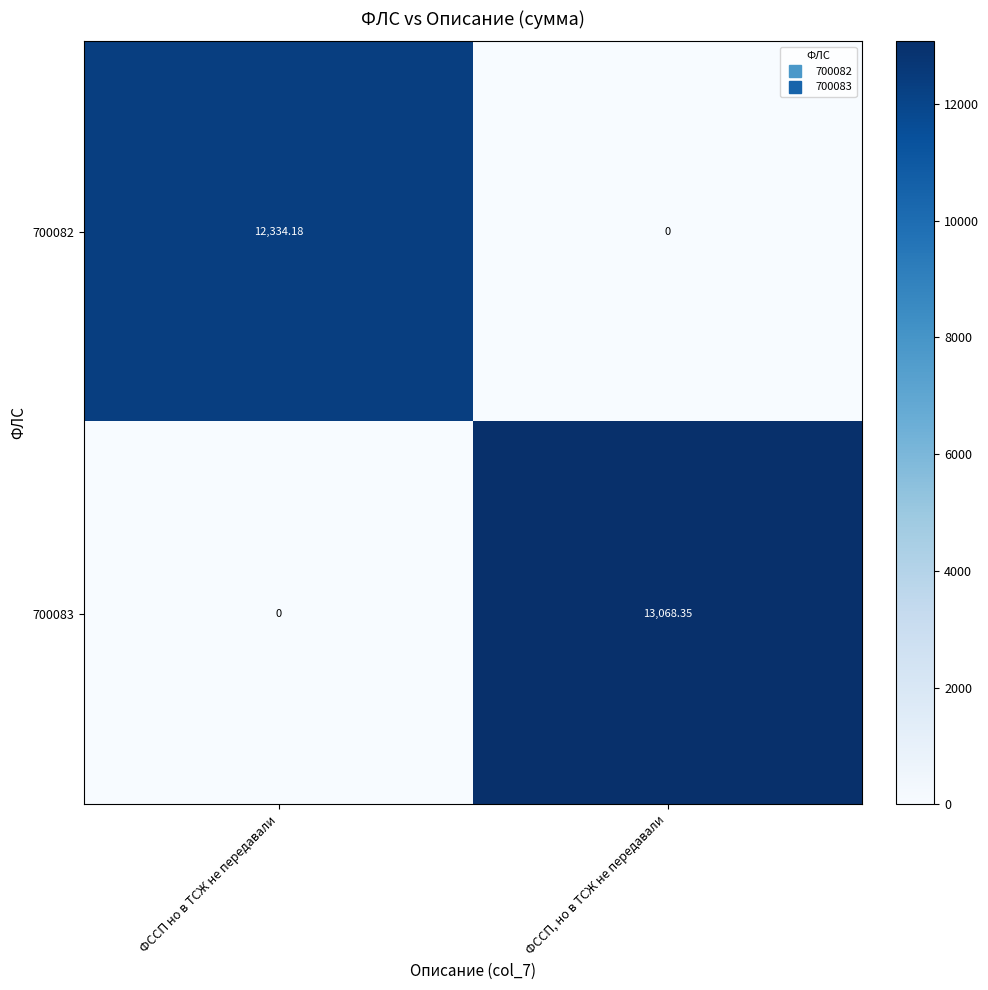

Which category has the lowest value in the 700082 series?

ФССП, но в ТСЖ не передавали